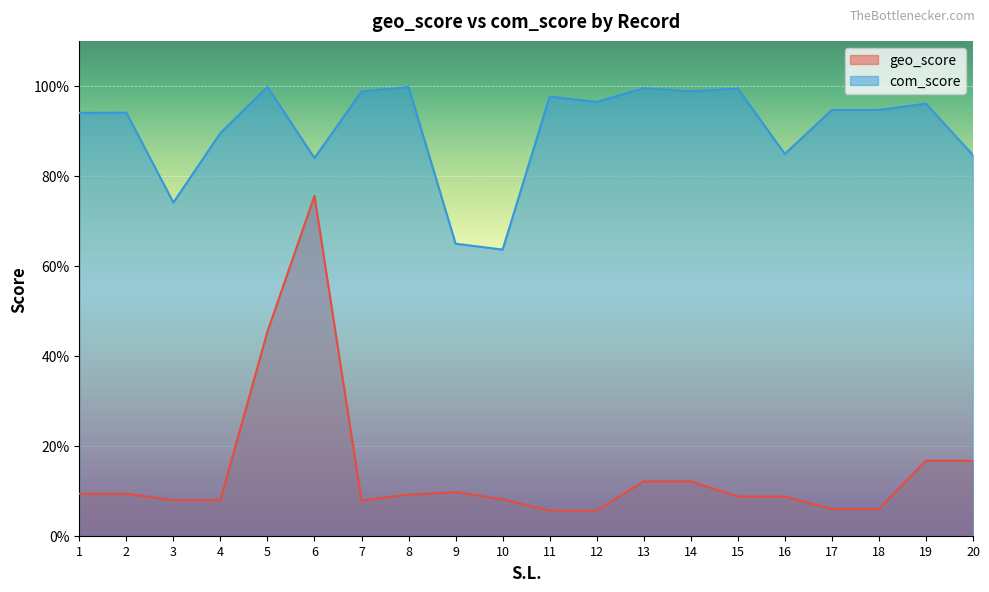

What is the maximum value shown in the chart?

99.8